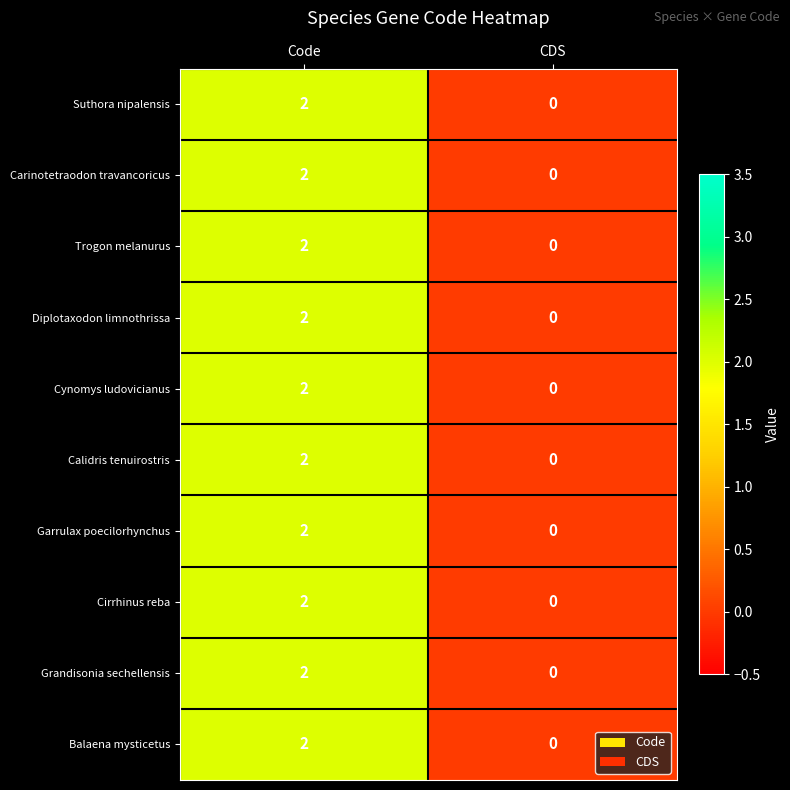

Reading left to right, extract all data points from this chart.

Suthora nipalensis: Code=2	CDS=0
Carinotetraodon travancoricus: Code=2	CDS=0
Trogon melanurus: Code=2	CDS=0
Diplotaxodon limnothrissa: Code=2	CDS=0
Cynomys ludovicianus: Code=2	CDS=0
Calidris tenuirostris: Code=2	CDS=0
Garrulax poecilorhynchus: Code=2	CDS=0
Cirrhinus reba: Code=2	CDS=0
Grandisonia sechellensis: Code=2	CDS=0
Balaena mysticetus: Code=2	CDS=0